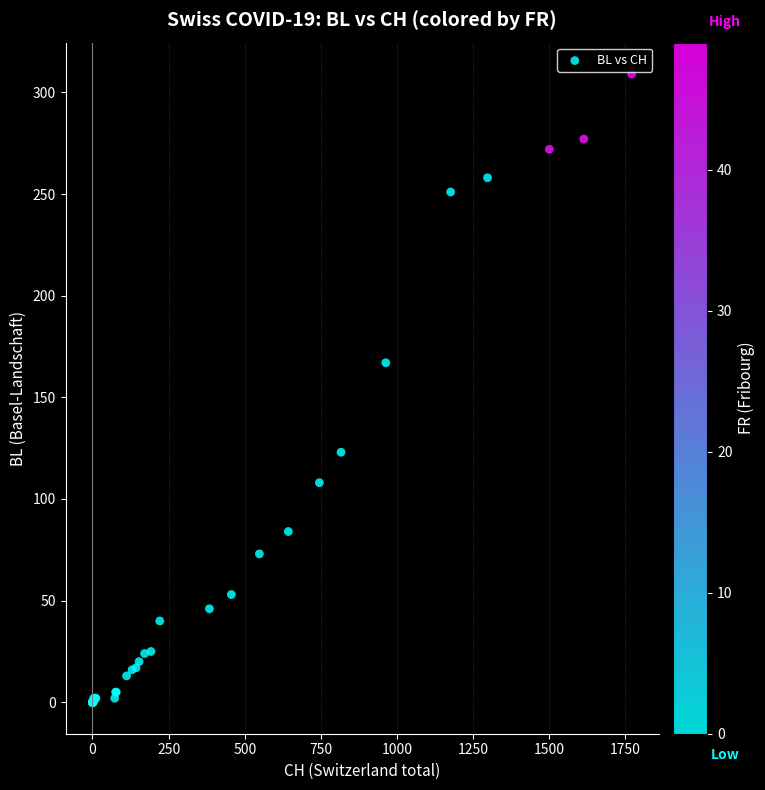

What Y value in the scatter plot is closest to 154?

167